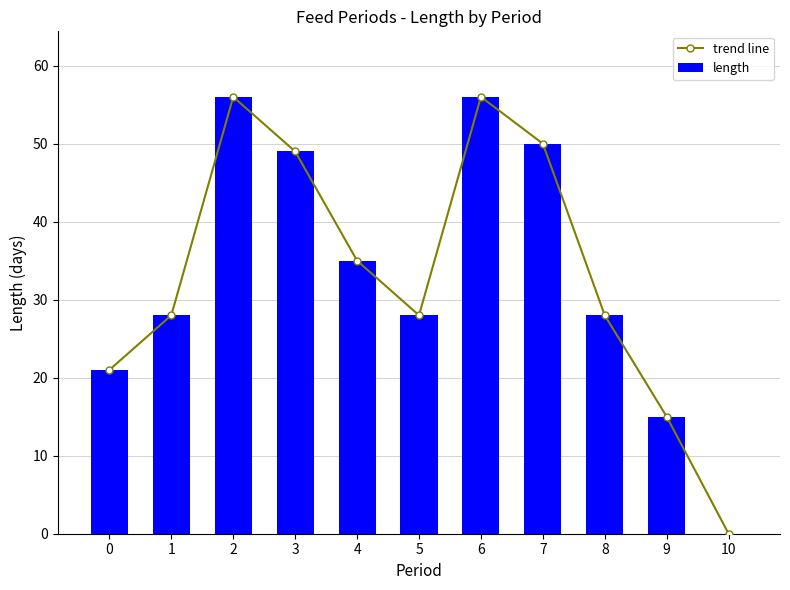

Read the length value at 4.

35